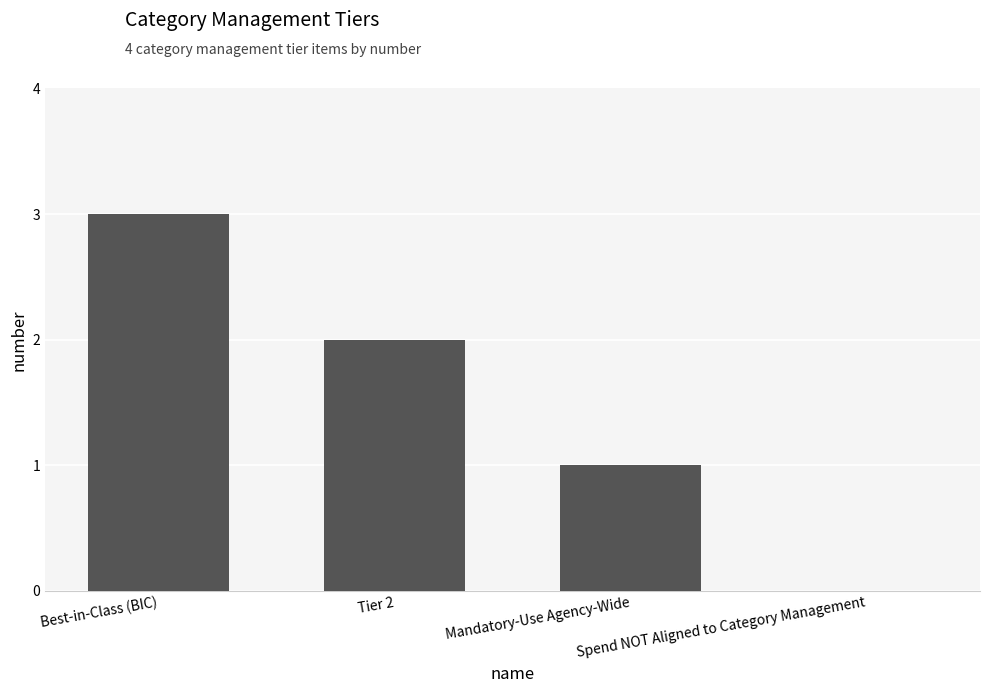

How many data points does each series have?

4